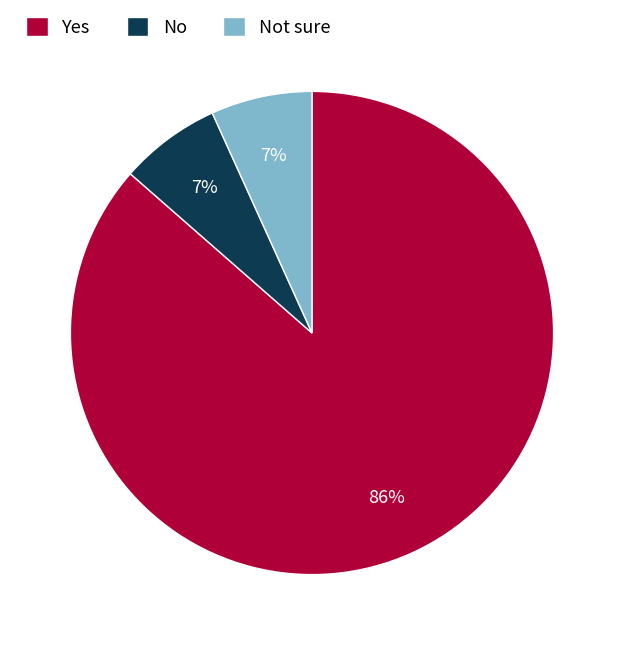

Count the number of slices in the pie.

3